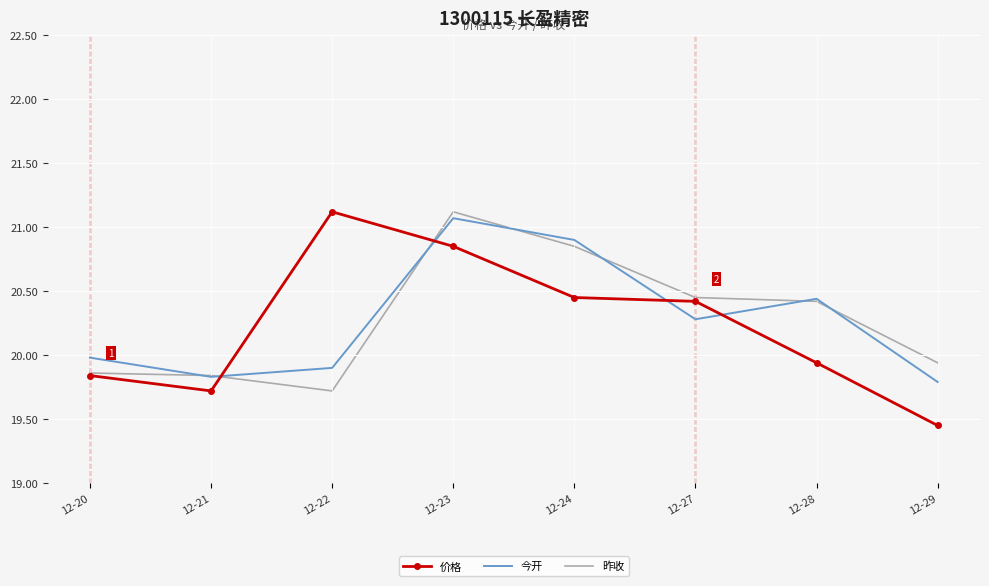

Is the value of 价格 at 12-24 greater than the value of 昨收 at 12-24?

No